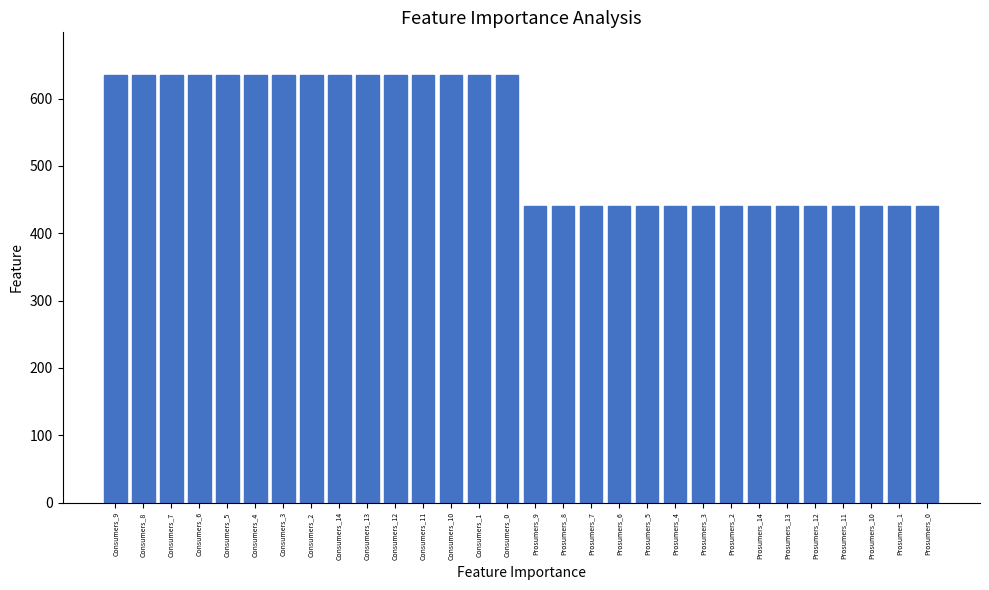

What position from the right is Consumers_3?

24